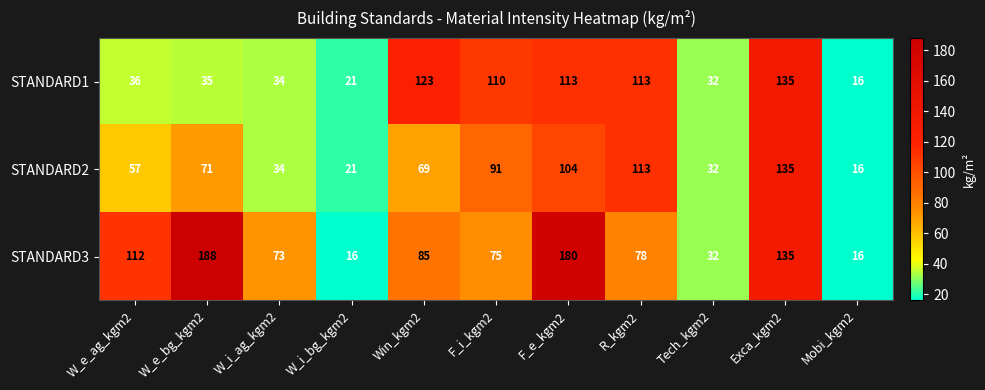

Read the STANDARD3 value at Exca_kgm2, to the nearest 5.

135